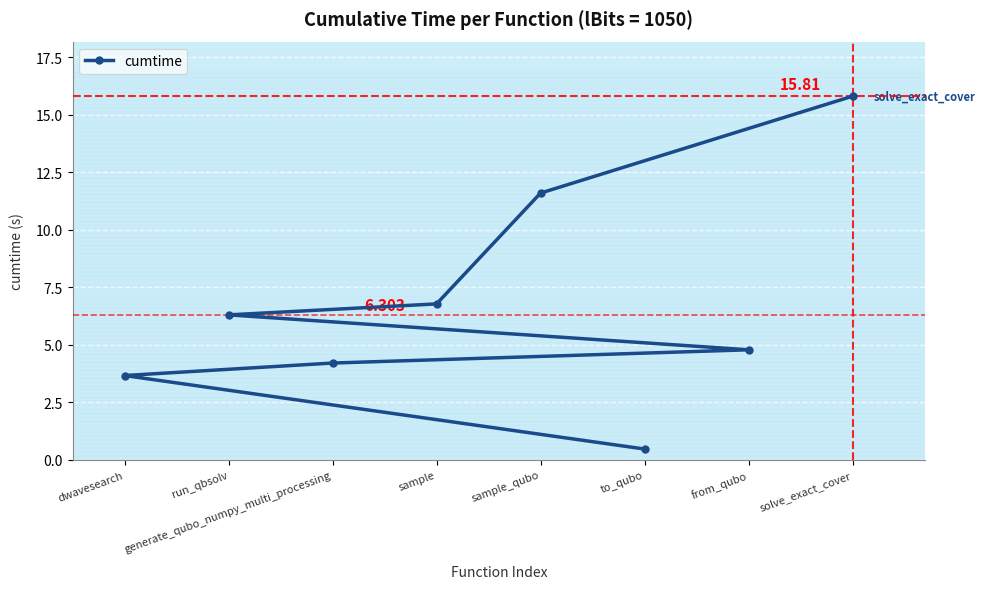

What is the sum of the values at dwavesearch and from_qubo?

8.5